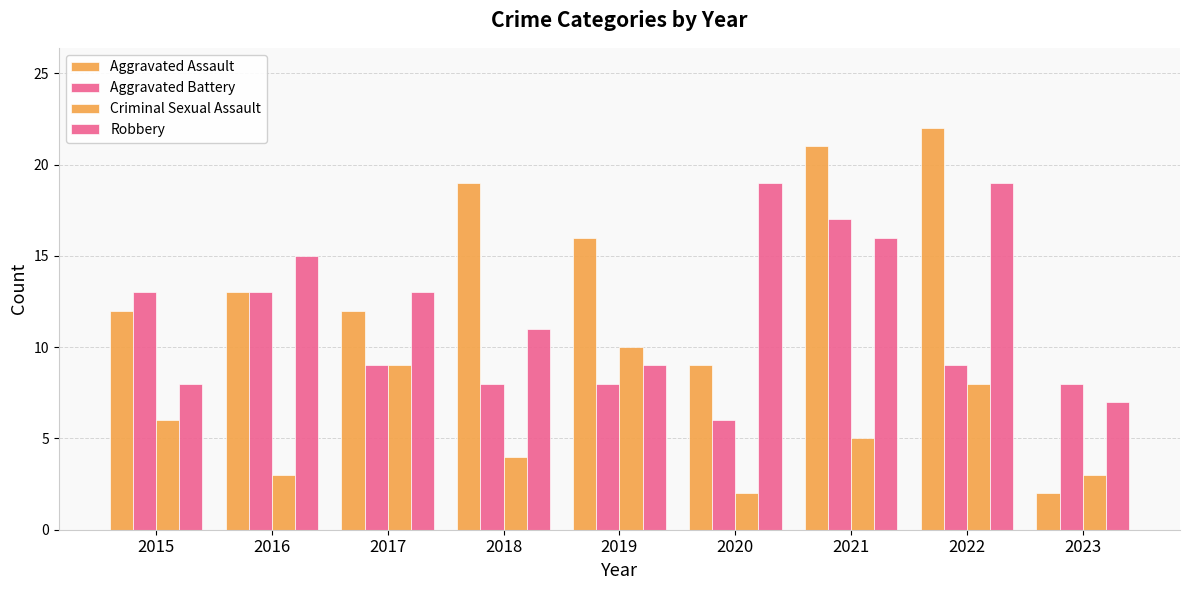

The value of Criminal Sexual Assault at 2019 is 18. True or false?

False